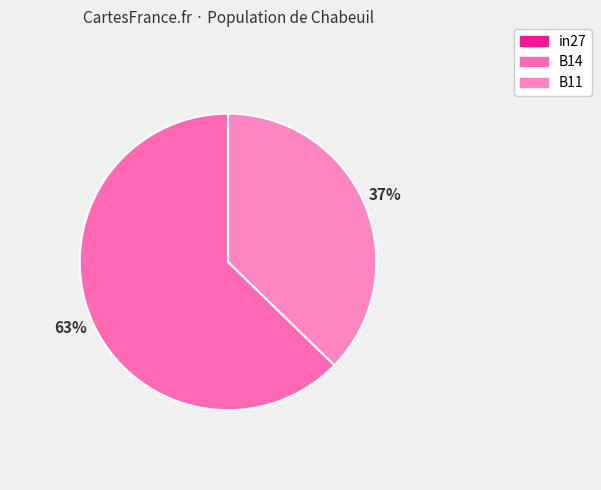

Which slice is the largest?

B14